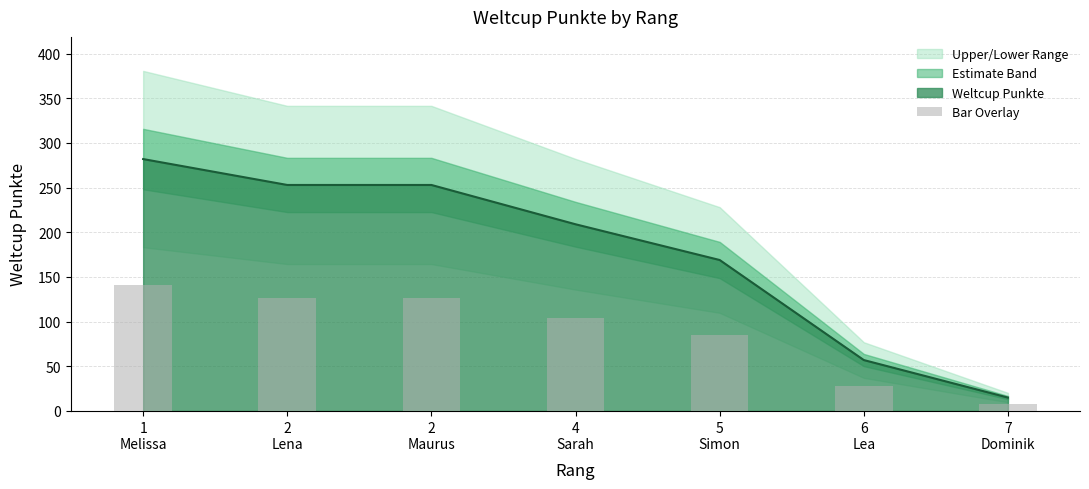

What is the value of the 4th bar from the left?

104.5